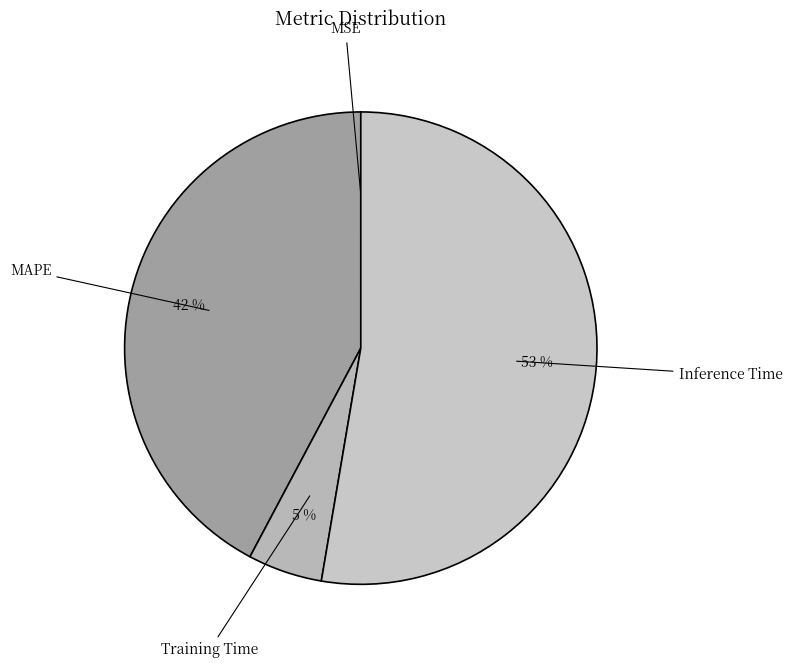

To the nearest percent, what is the difference between the largest and smallest slice percentages?

53%